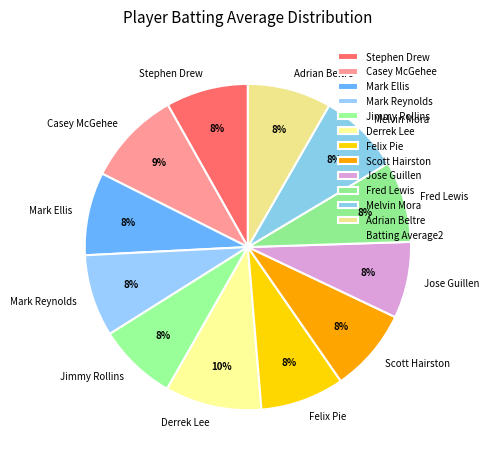

To the nearest percent, what is the combined percentage of Jose Guillen and Casey McGehee?

17%